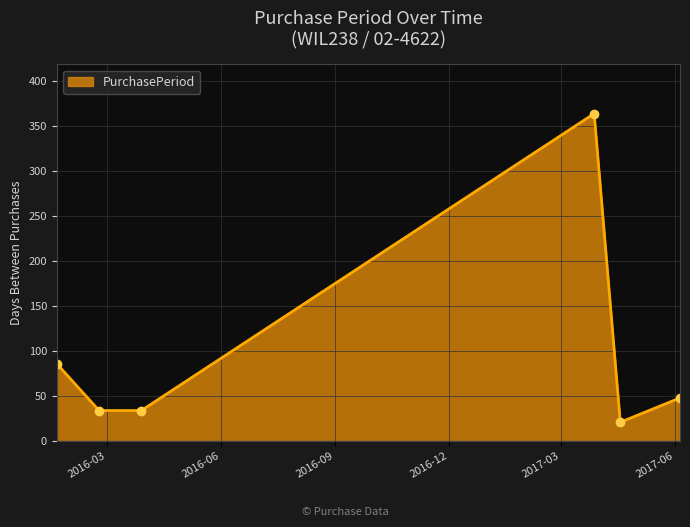

What is the smallest value displayed?

21